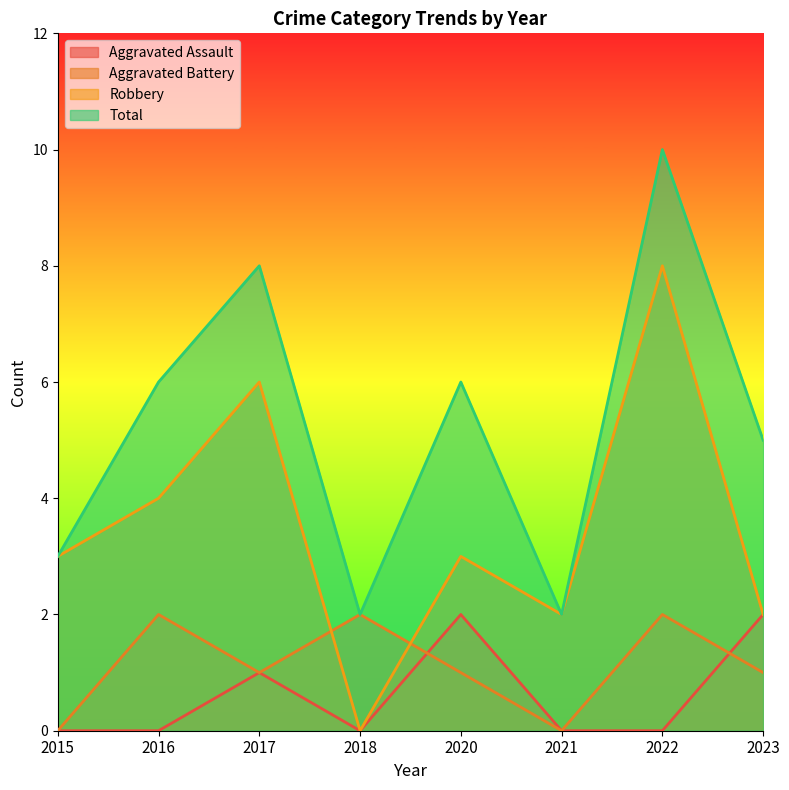

How many data points in Total are less than 6?

4